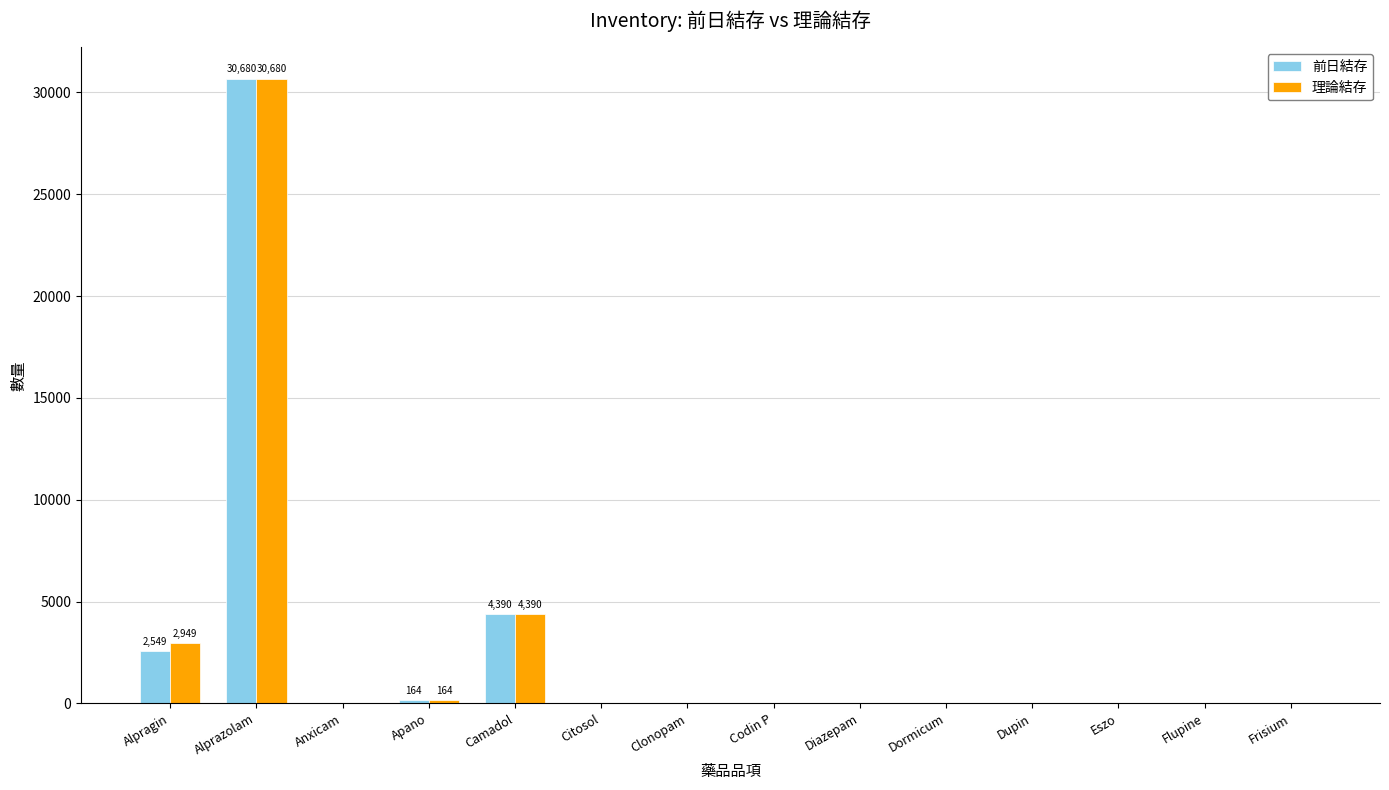

The 理論結存 series shows 13266.6 at Citosol. True or false?

False